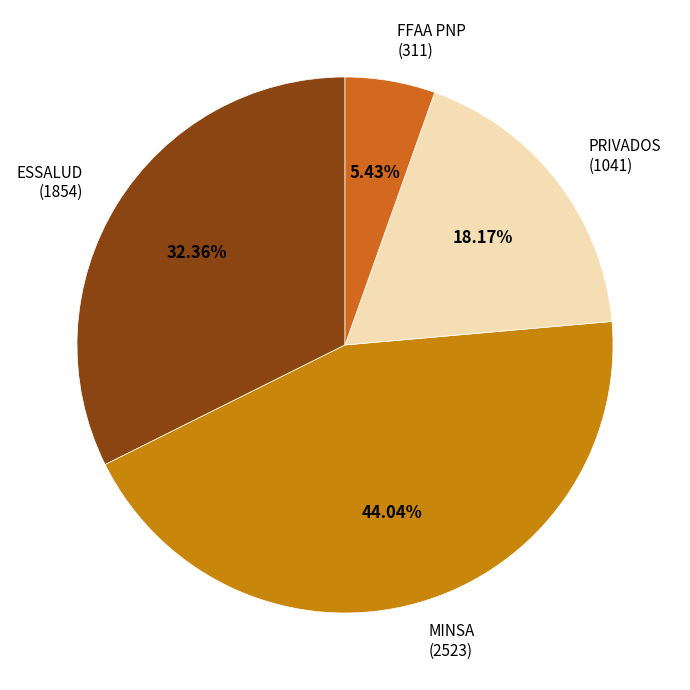

To the nearest percent, what is the average slice percentage?

25%